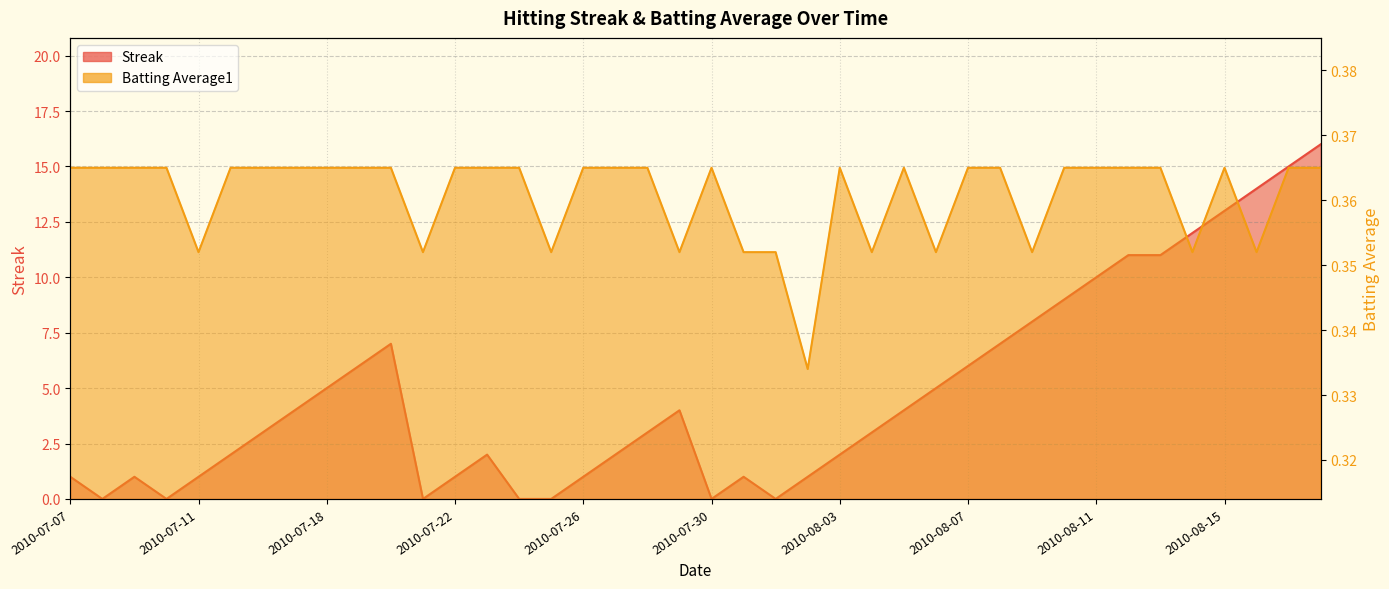

Is it true that Batting Average1 equals 0.4 at 2010-07-07?

True